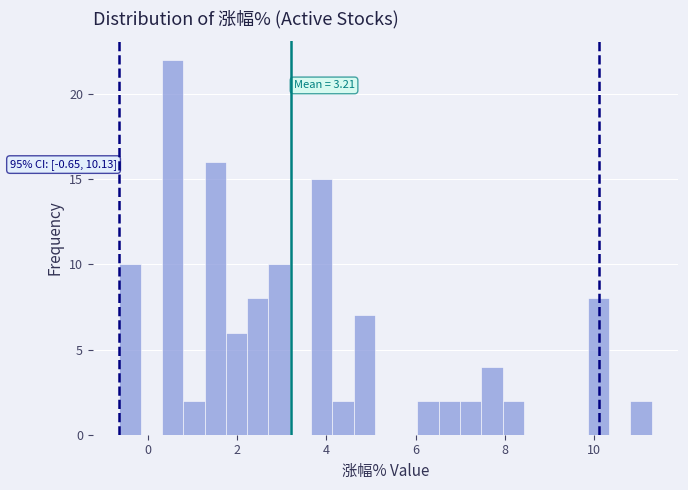

Around what value on the x-axis is the tallest bar? Give the approximate position of its centre, as read against the axis.

0.6